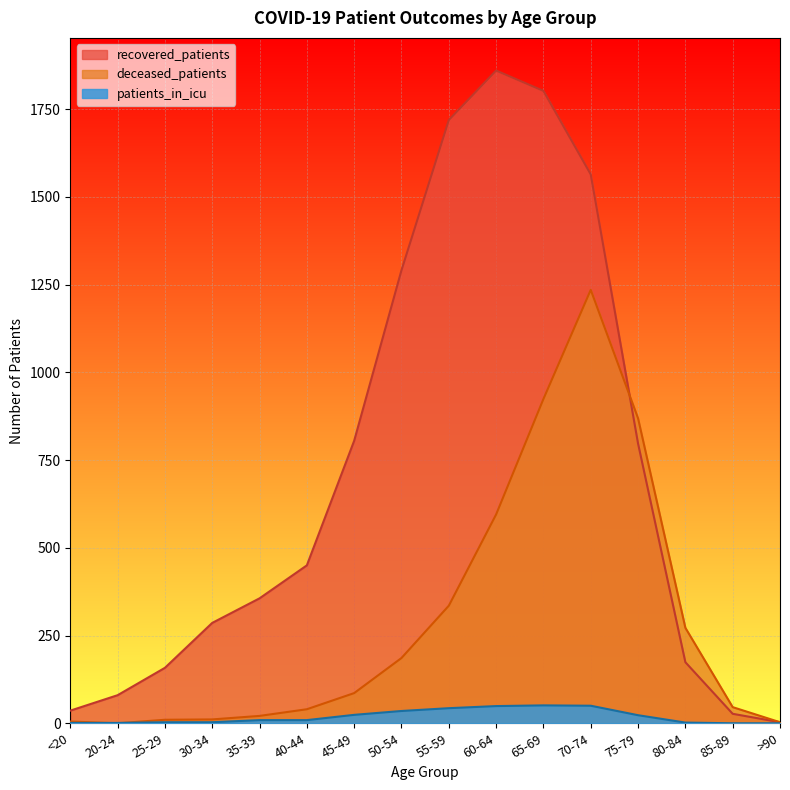

What position from the right is <20?

16